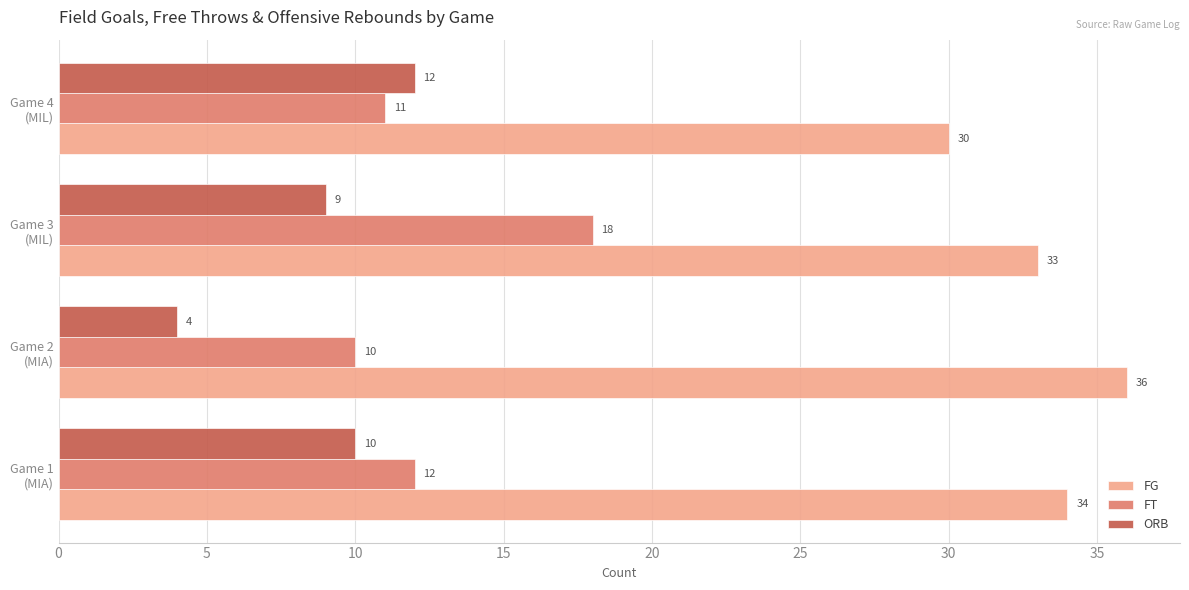

At which label is FG closest to 33?

Game 3
(MIL)